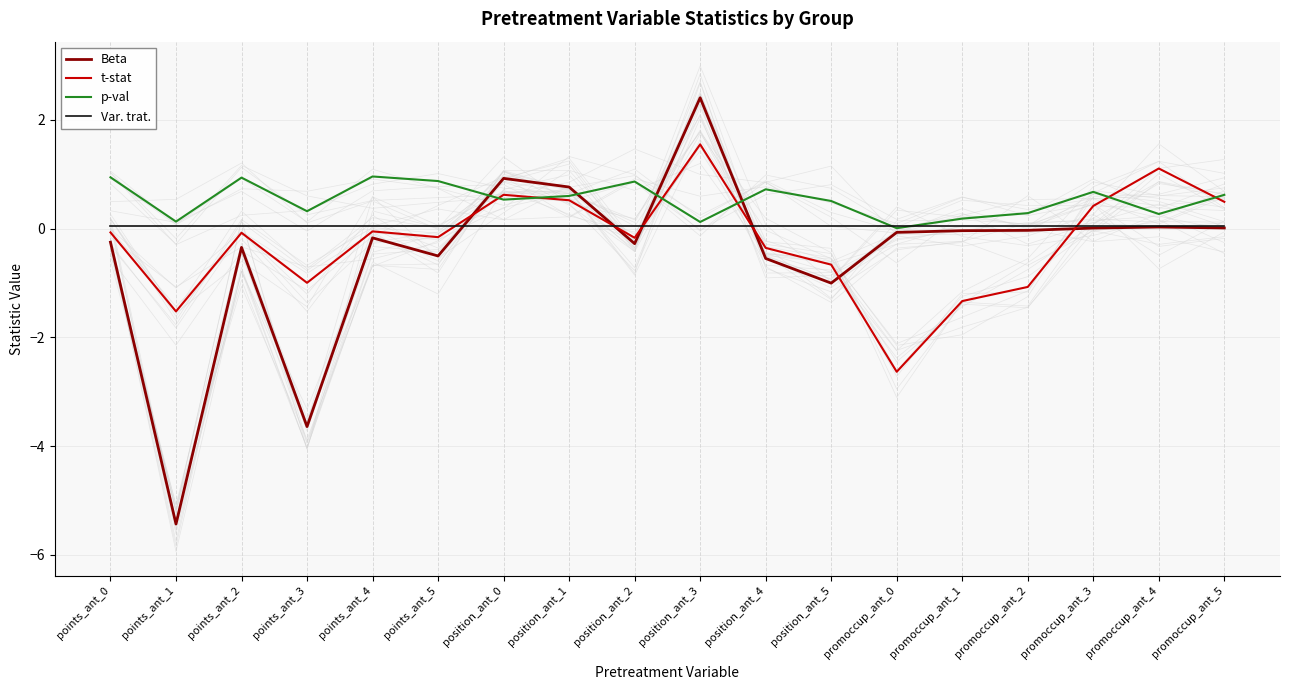

What is the difference between the maximum and minimum values in the p-val series?

1.0